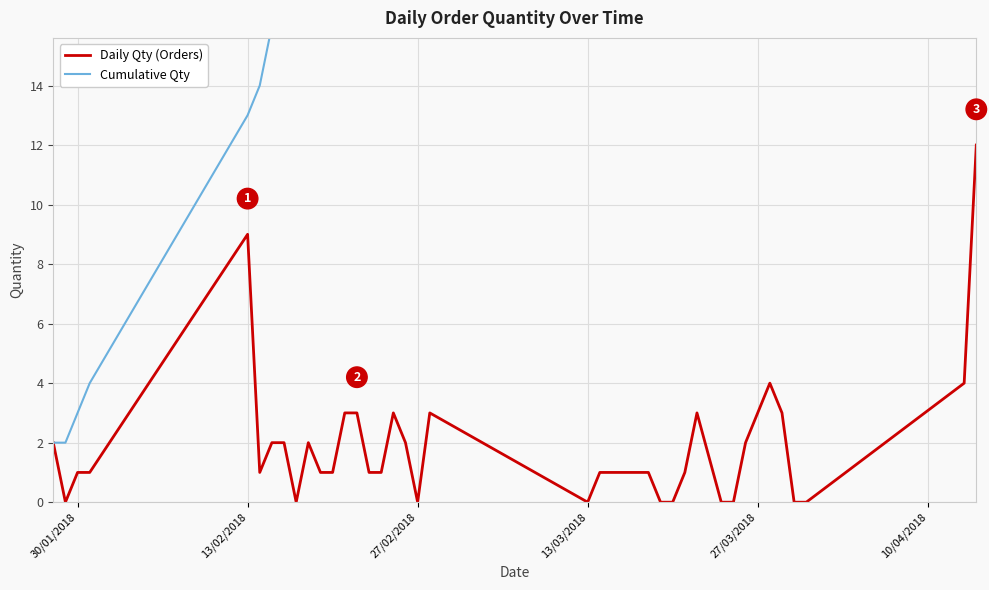

Rank the series by their average value, from highest to lowest.

Cumulative Qty, Daily Qty (Orders)